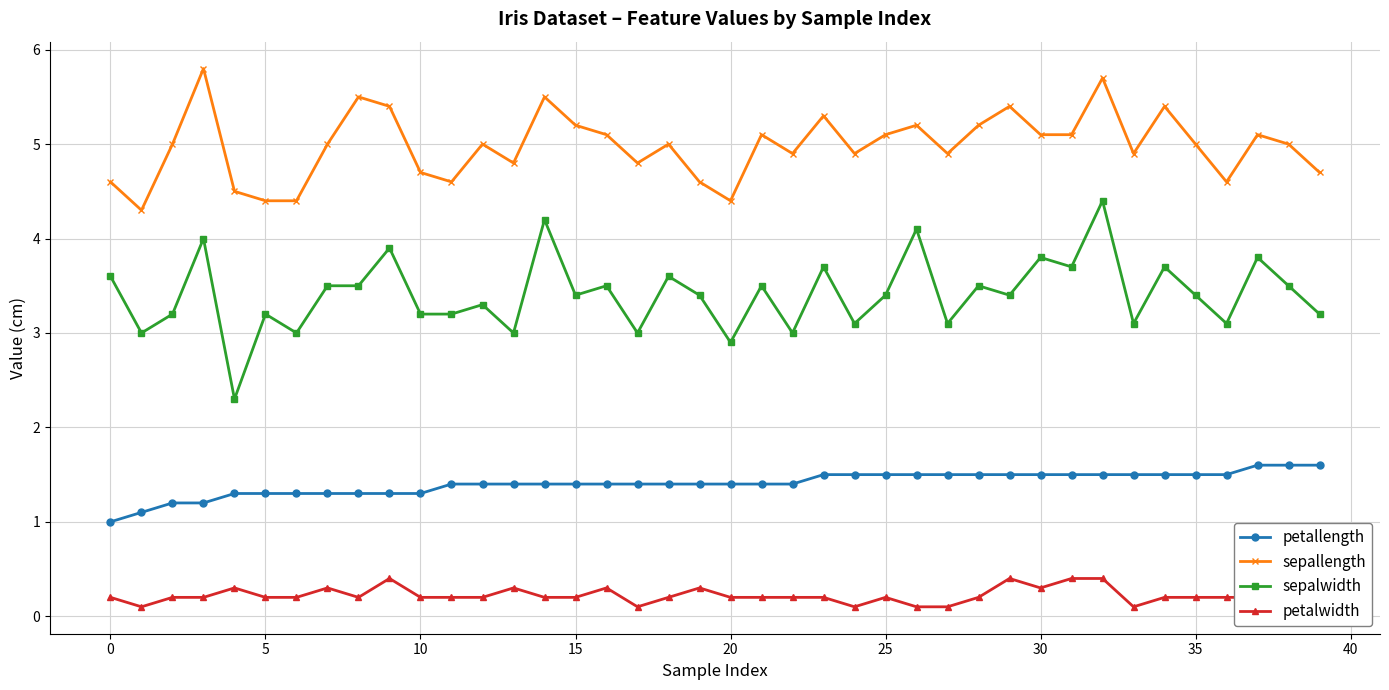

At which category is the sum across all series the highest?

32